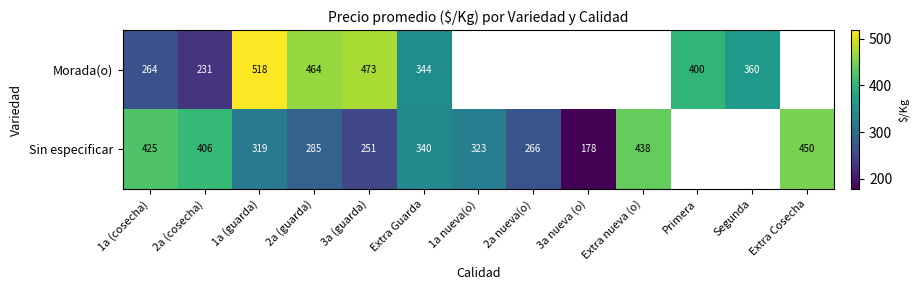

What is the difference between the highest and lowest values at Extra Guarda?

4